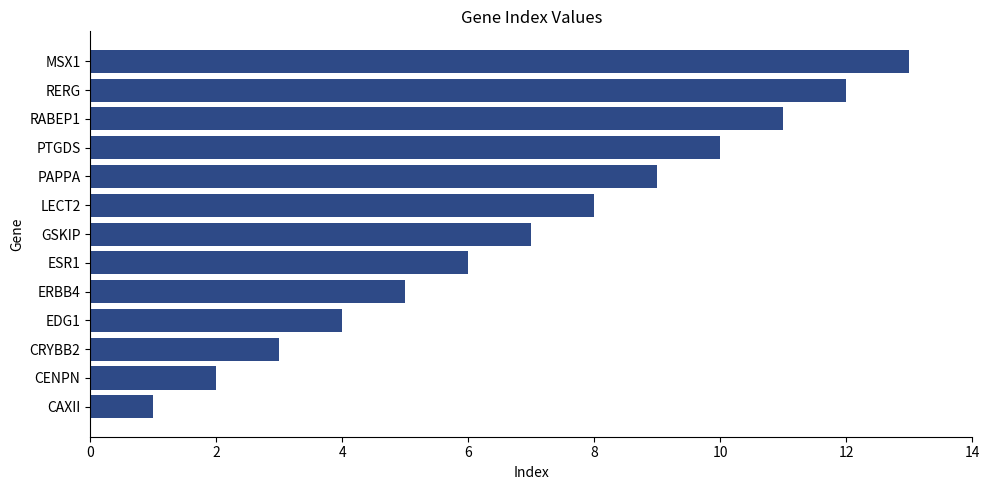

What is the average value?

7